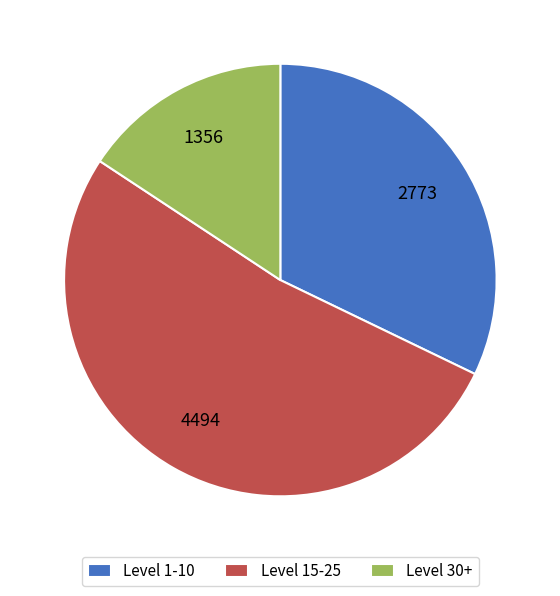

Do Level 30+ and Level 15-25 together represent more than half of the pie?

Yes